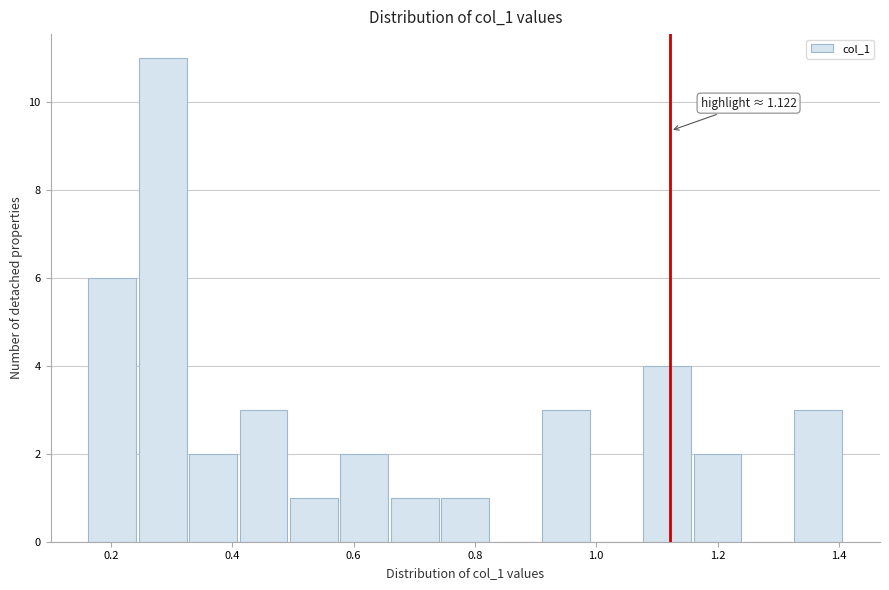

Over which range of the x-axis is the bar tallest?

0.24 to 0.32